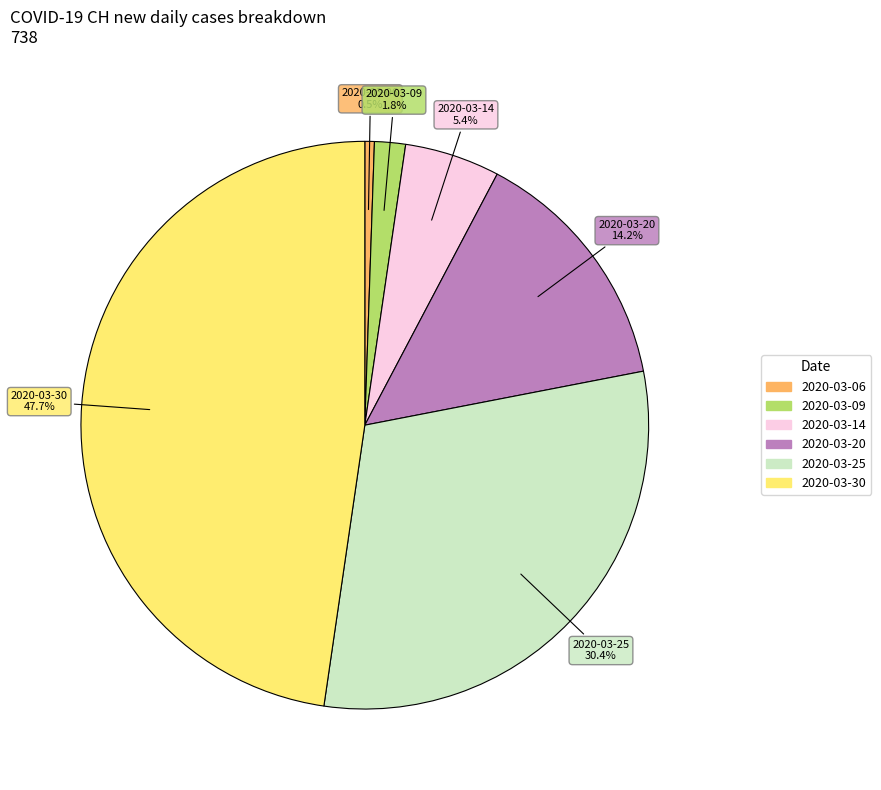

Is there any slice that represents more than half of the pie?

No